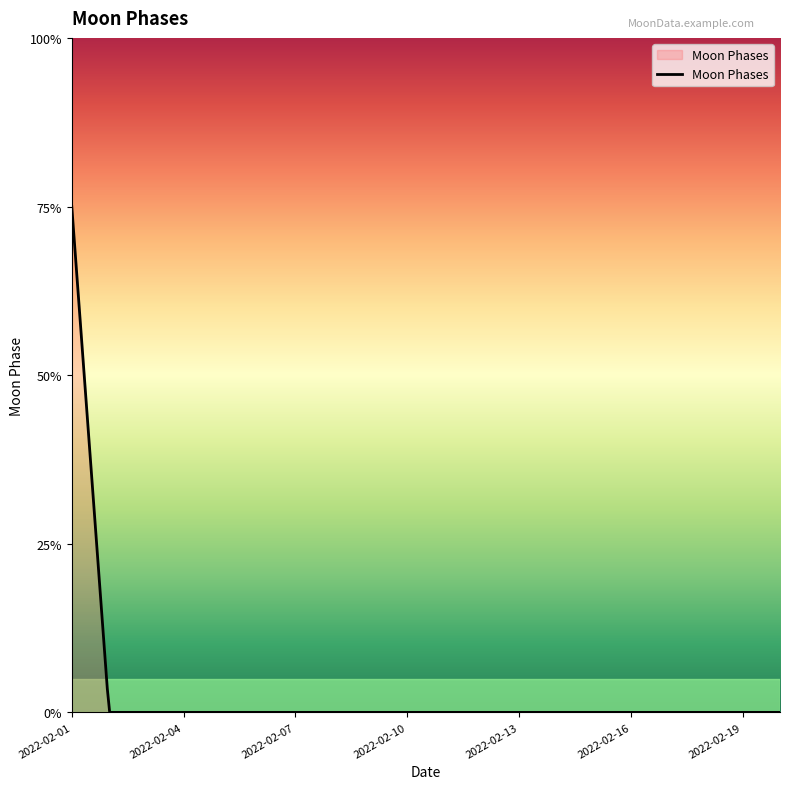

Does the chart display data point markers on the line(s)?

No